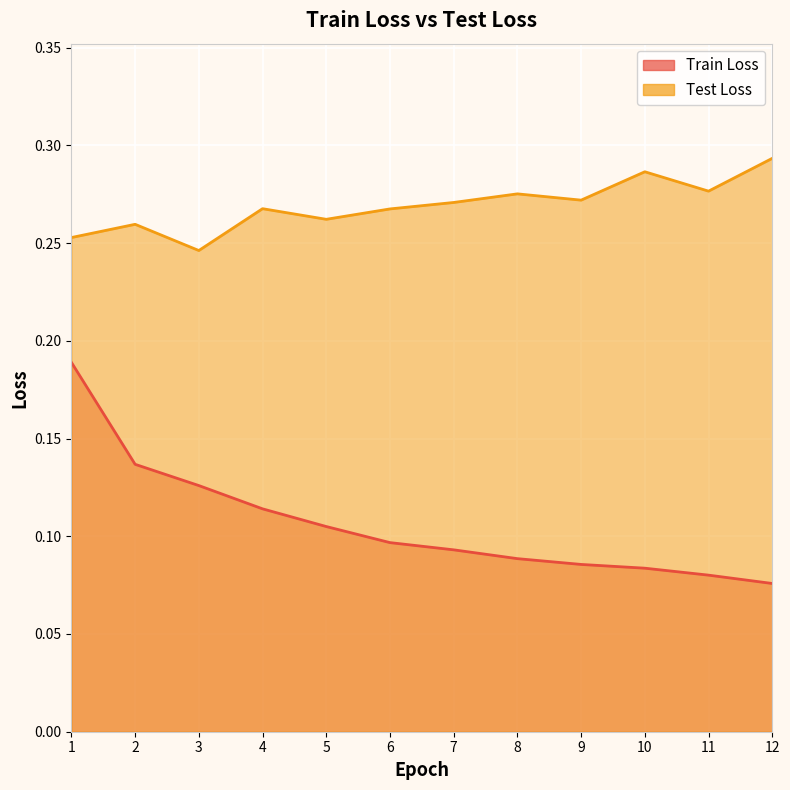

Reading left to right, extract all data points from this chart.

Train Loss: 0.2	0.1	0.1	0.1	0.1	0.1	0.1	0.1	0.1	0.1	0.1	0.1
Test Loss: 0.3	0.3	0.2	0.3	0.3	0.3	0.3	0.3	0.3	0.3	0.3	0.3